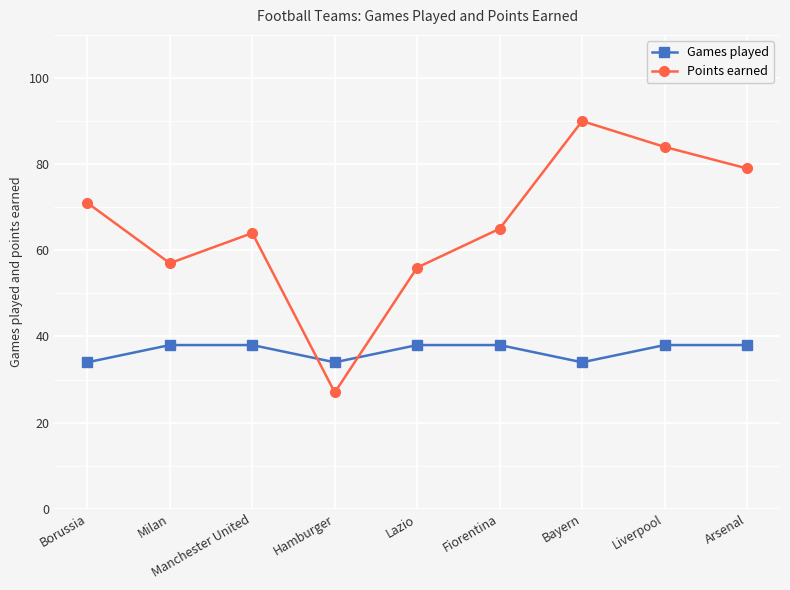

In Games played, how many points are lower than both neighbors (excluding endpoints)?

2